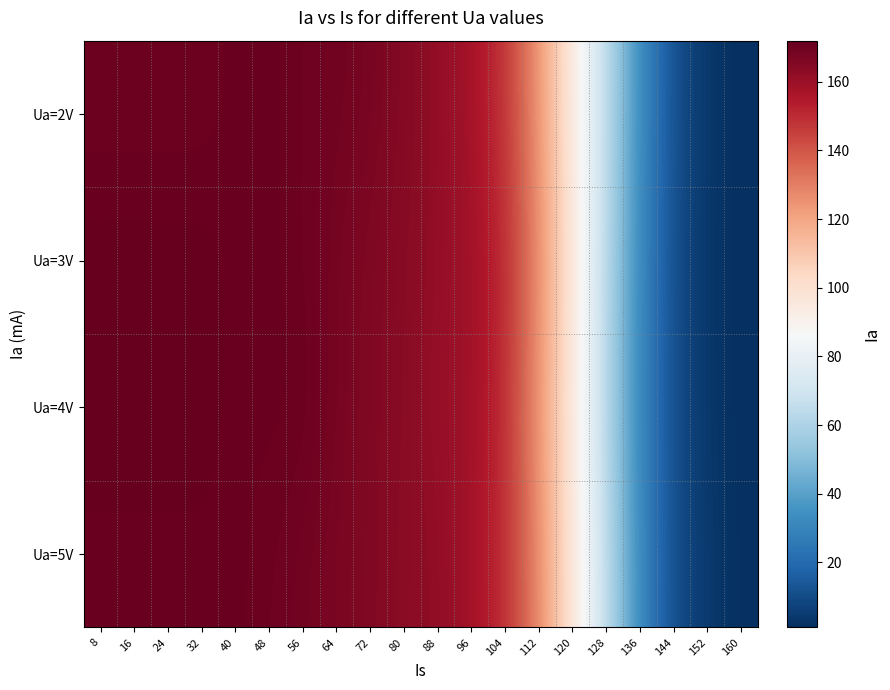

Rank the series by their maximum value, from highest to lowest.

Ua=3V, Ua=4V, Ua=2V, Ua=5V